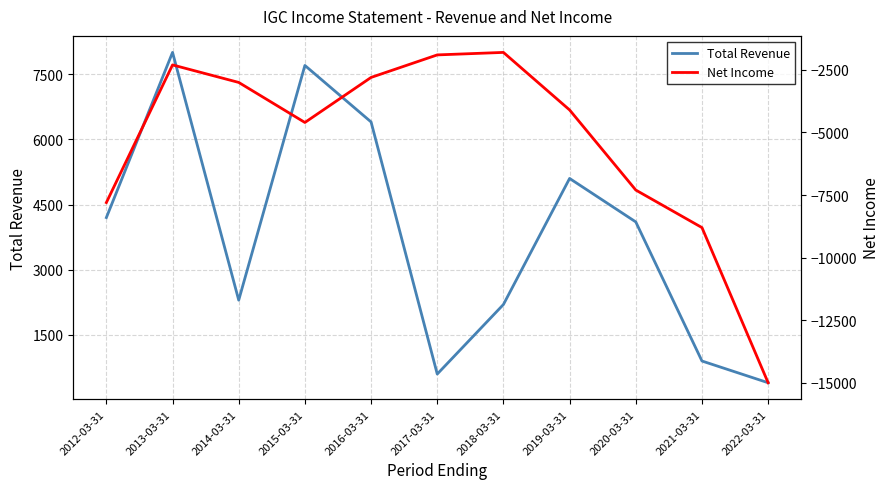

What is the difference between the highest and lowest values at 2015-03-31?

12300